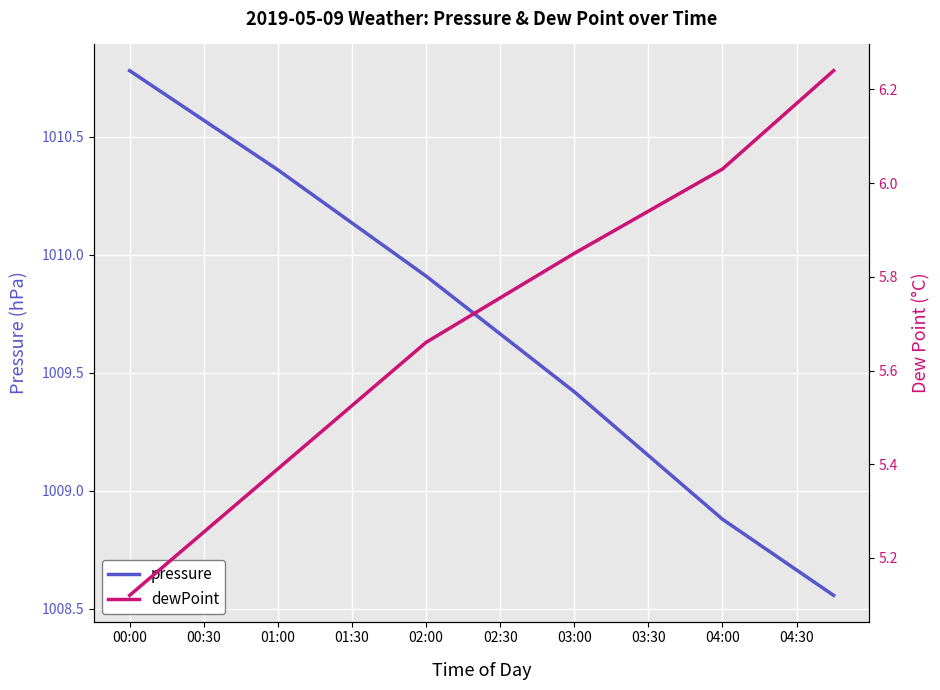

What is the difference between the maximum and minimum values in the pressure series?

2.2